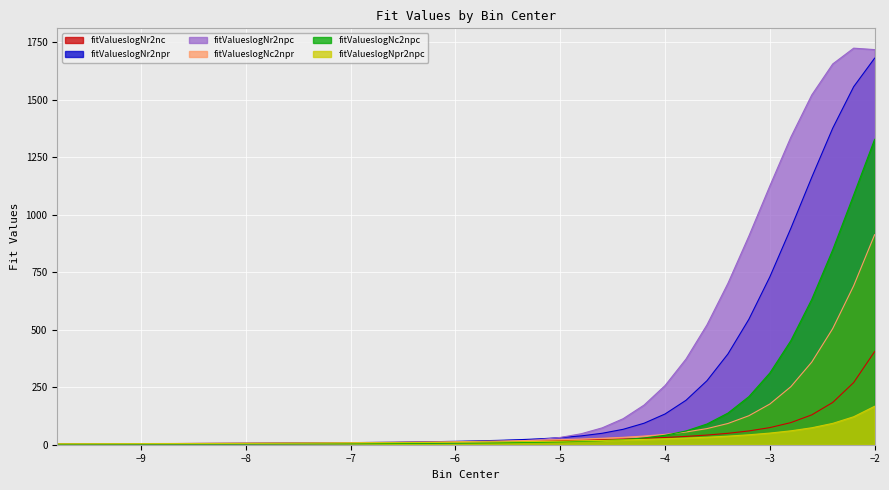

Reading right to left, transcribe all the data shown in this chart.

fitValueslogNr2nc: 405.0	270.4	183.8	129.8	96.1	74.5	59.9	49.7	42.0	36.1	31.5	27.7	24.6	22.0	19.8	17.9	16.3	14.9	13.7	12.6	11.6	10.8	10.0	9.3	8.7	8.2	7.7	7.2	6.8	6.4	6.1	5.7	5.4	5.2	4.9	4.7	4.5	4.3	4.1	3.9
fitValueslogNr2npr: 1681.2	1557.2	1376.8	1163.2	940.8	730.1	545.7	394.8	278.4	193.3	133.7	93.5	67.0	49.8	38.4	30.9	25.6	21.8	18.9	16.6	14.8	13.3	12.0	10.9	9.9	9.1	8.4	7.8	7.2	6.7	6.2	5.8	5.5	5.1	4.8	4.6	4.3	4.1	3.9	3.7
fitValueslogNr2npc: 1718.5	1724.8	1656.1	1521.3	1337.4	1125.7	907.8	702.0	521.4	372.8	257.5	172.6	113.2	73.4	47.7	31.7	21.9	16.0	12.3	9.9	8.3	7.2	6.3	5.6	5.1	4.6	4.2	3.9	3.6	3.3	3.0	2.8	2.6	2.5	2.3	2.2	2.0	1.9	1.8	1.7
fitValueslogNc2npr: 913.4	691.4	505.1	359.5	252.2	177.0	126.1	92.4	70.2	55.3	45.0	37.7	32.2	28.0	24.6	21.9	19.6	17.6	16.0	14.6	13.3	12.3	11.3	10.5	9.7	9.1	8.5	7.9	7.4	7.0	6.6	6.2	5.9	5.5	5.3	5.0	4.7	4.5	4.3	4.1
fitValueslogNc2npc: 1328.5	1086.4	847.5	632.2	452.4	312.1	209.1	137.5	90.1	59.8	41.0	29.5	22.4	17.8	14.7	12.6	10.9	9.7	8.6	7.8	7.0	6.4	5.9	5.4	5.0	4.6	4.3	4.0	3.7	3.5	3.3	3.1	2.9	2.7	2.6	2.4	2.3	2.2	2.1	2.0
fitValueslogNpr2npc: 167.1	121.6	92.8	73.7	60.4	50.6	43.2	37.4	32.7	28.9	25.7	23.0	20.8	18.8	17.1	15.7	14.4	13.3	12.3	11.4	10.6	9.9	9.2	8.7	8.1	7.7	7.2	6.8	6.4	6.1	5.8	5.5	5.2	5.0	4.8	4.5	4.3	4.1	4.0	3.8